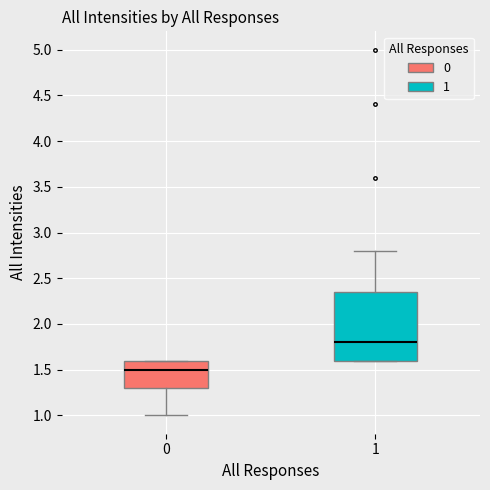

Which box's median line is the highest?

1